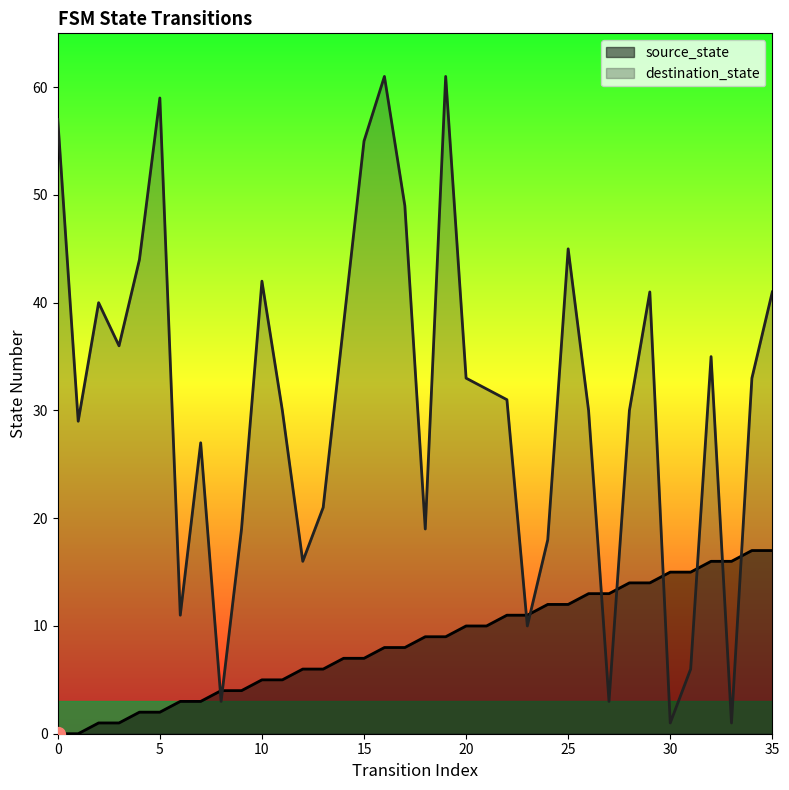

True or false: source_state and destination_state intersect in this chart.

True